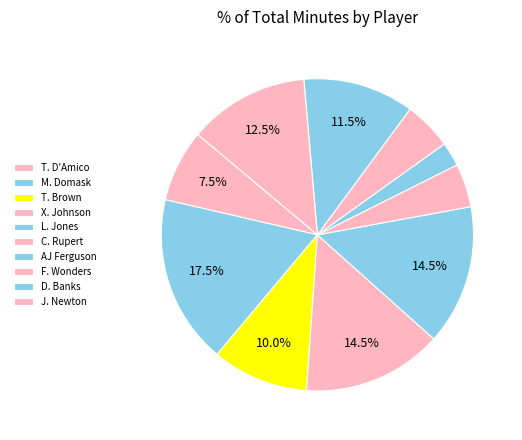

How many segments does this pie chart have?

10